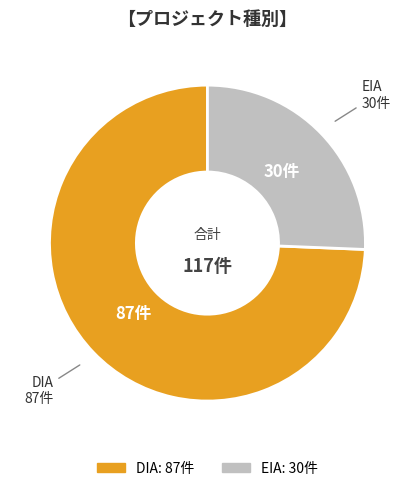

Does DIA represent more than half of the total?

Yes